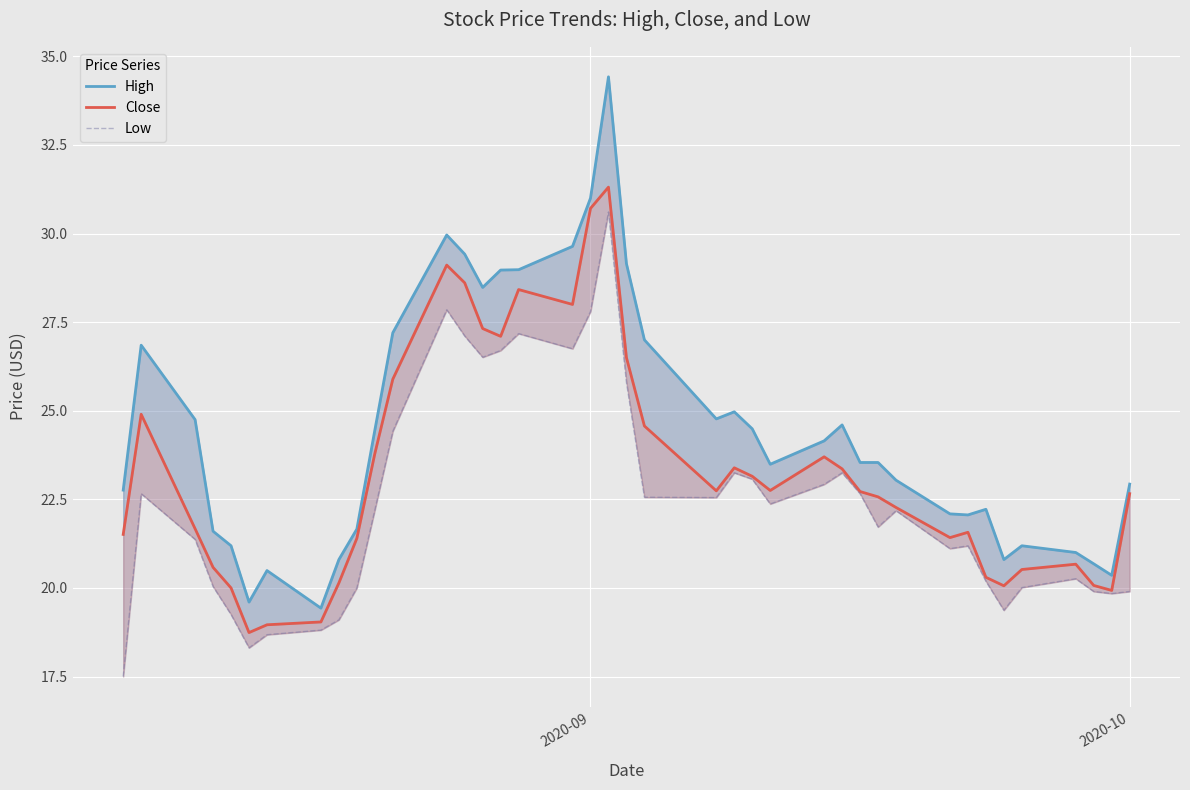

At how many categories does at least one series exceed 32?

1